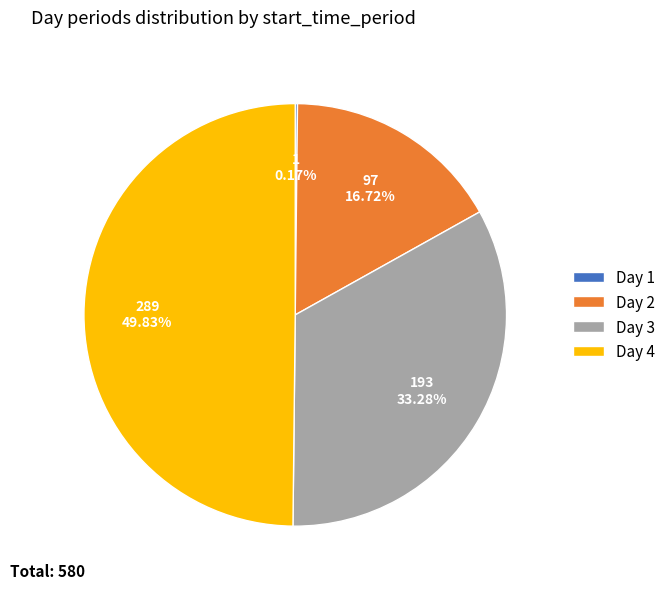

Which has a higher value, Day 4 or Day 3?

Day 4